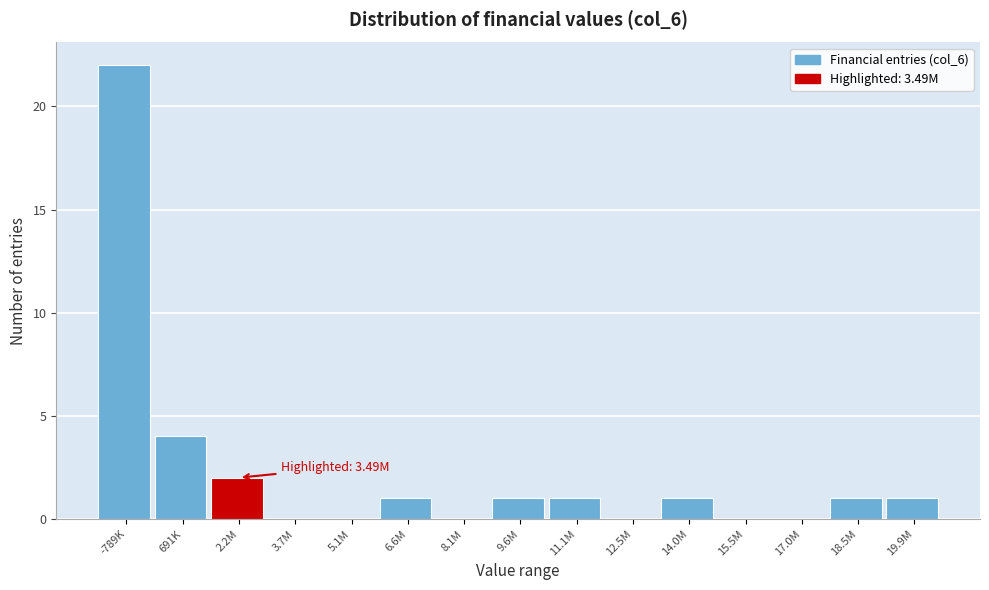

Reading right to left, list all the values displayed in this chart.

19.9M=1	18.5M=1	17.0M=0	15.5M=0	14.0M=1	12.5M=0	11.1M=1	9.6M=1	8.1M=0	6.6M=1	5.1M=0	3.7M=0	2.2M=2	691K=4	-789K=22